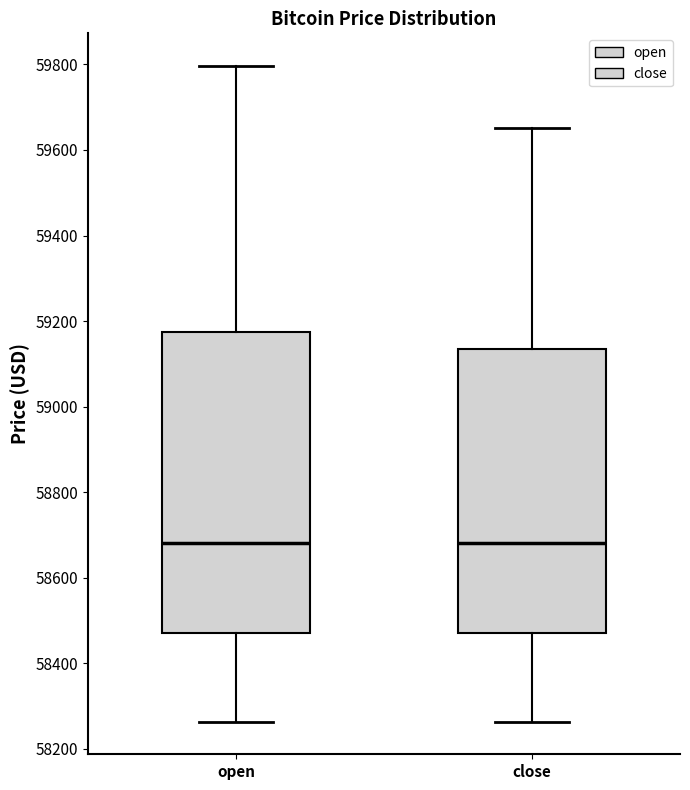

Reading left to right, read every box against the y-axis: the position of its median line, the range the box covers, and the ends of its whiskers. The values are not printed on the chart, so give them approximately, as read against the axis.

open: median 58680, box 58480 to 59180, whiskers 58260 to 59800
close: median 58680, box 58480 to 59140, whiskers 58260 to 59660